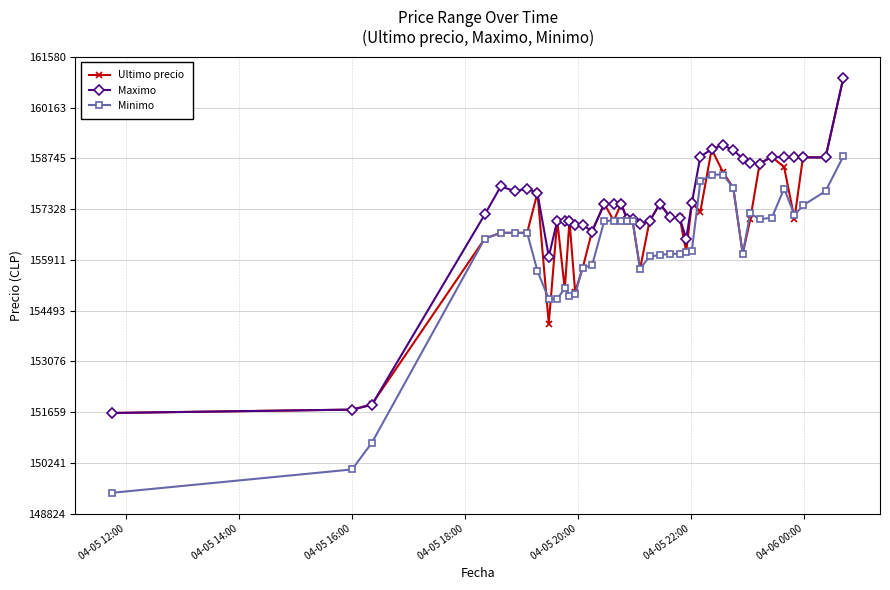

What is the value of the Minimo point at the 23rd from the left?

156039